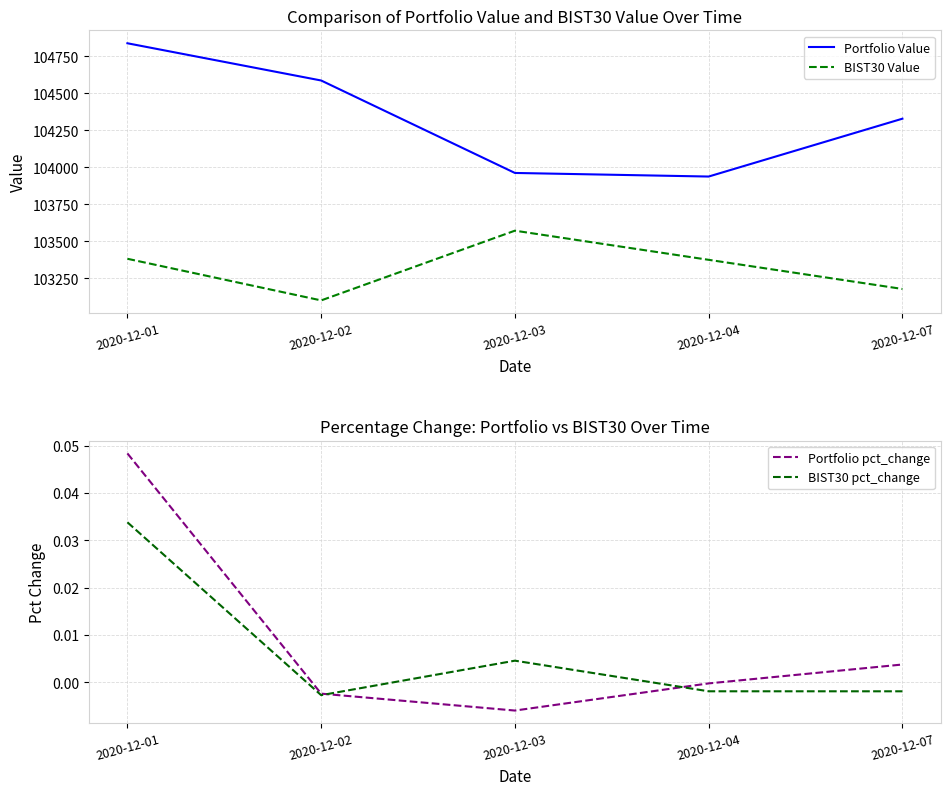

True or false: Portfolio Value and BIST30 Value intersect in this chart.

False